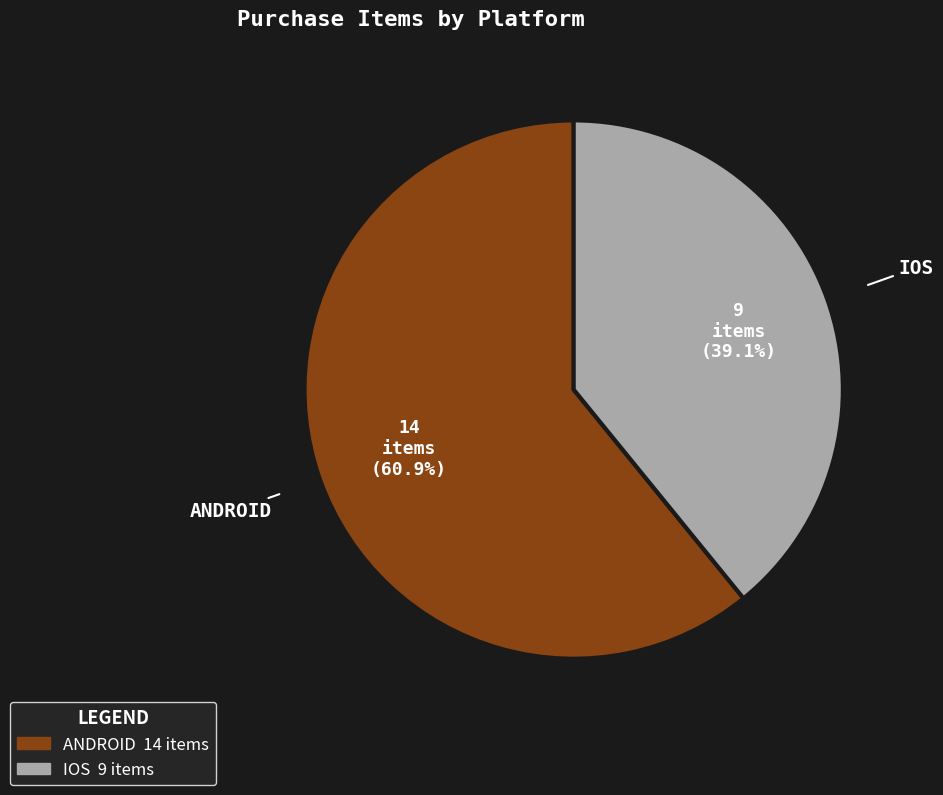

Is there a majority slice in this chart?

Yes